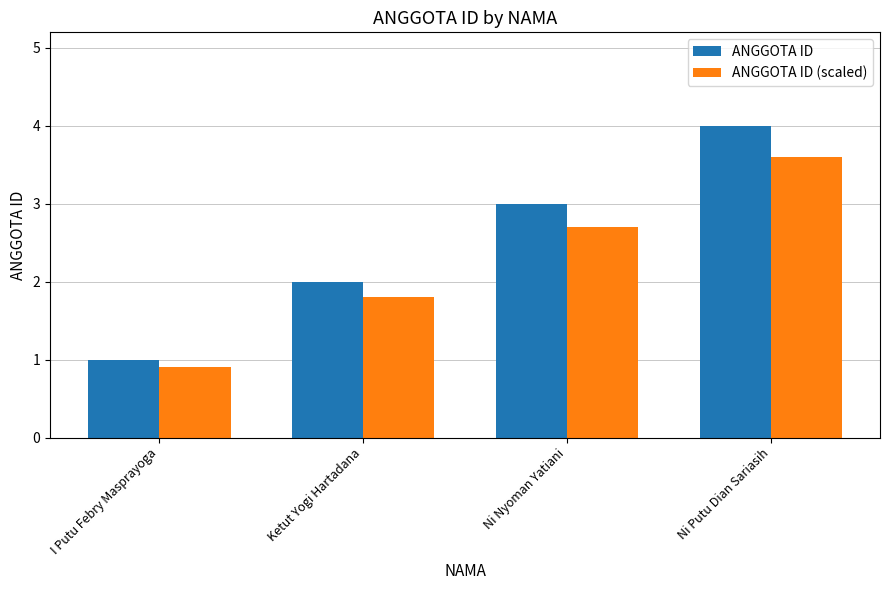

List the series in order of their overall mean, lowest first.

ANGGOTA ID (scaled), ANGGOTA ID